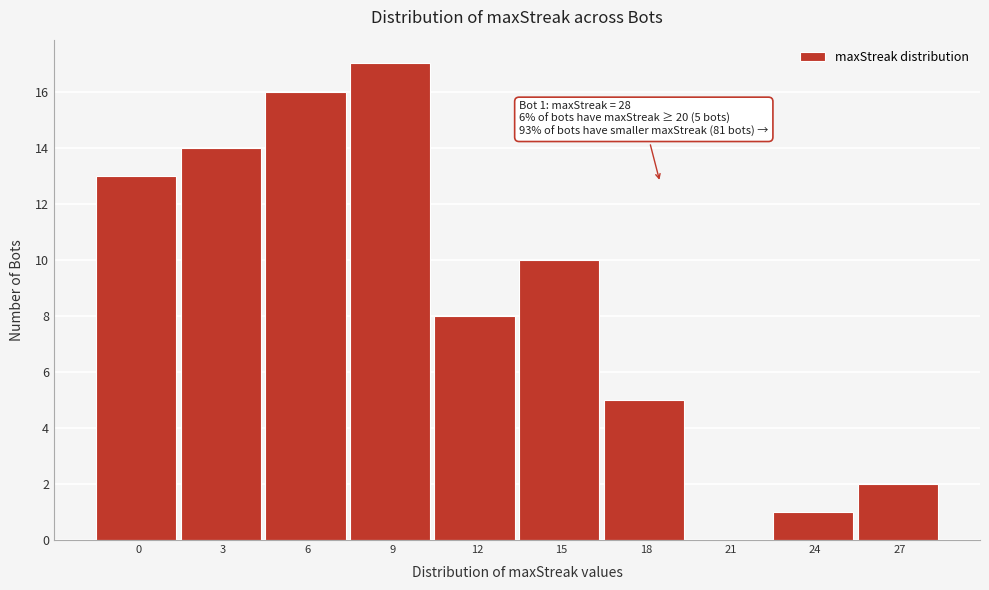

Reading left to right, what are all the values shown in this chart?

0=13	3=14	6=16	9=17	12=8	15=10	18=5	21=0	24=1	27=2